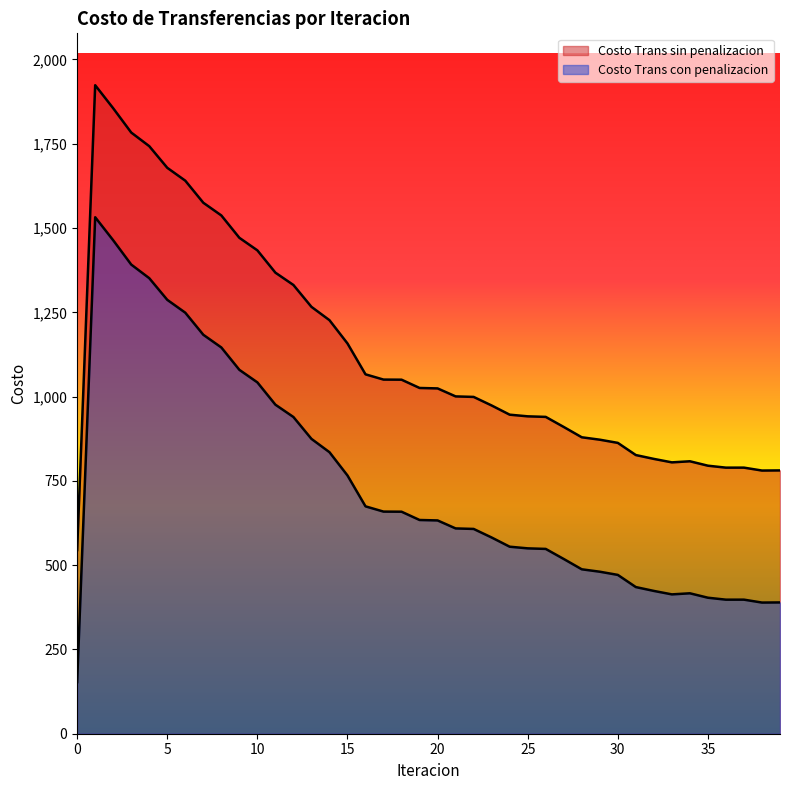

What is the minimum value shown in the chart?

153.2